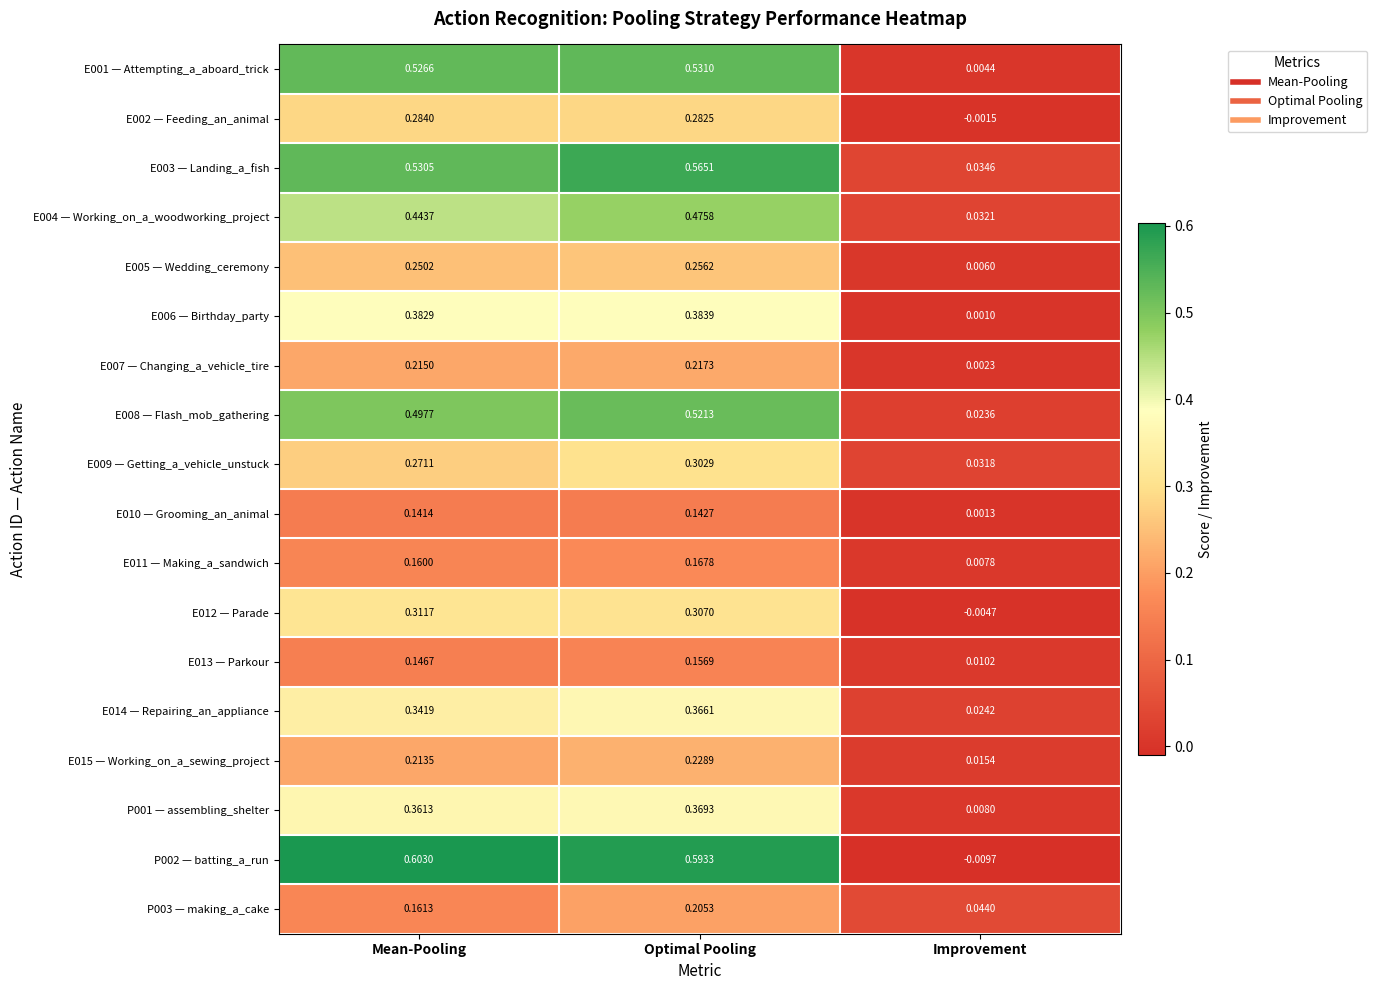

At which label is E001 — Attempting_a_aboard_trick closest to 0?

Improvement